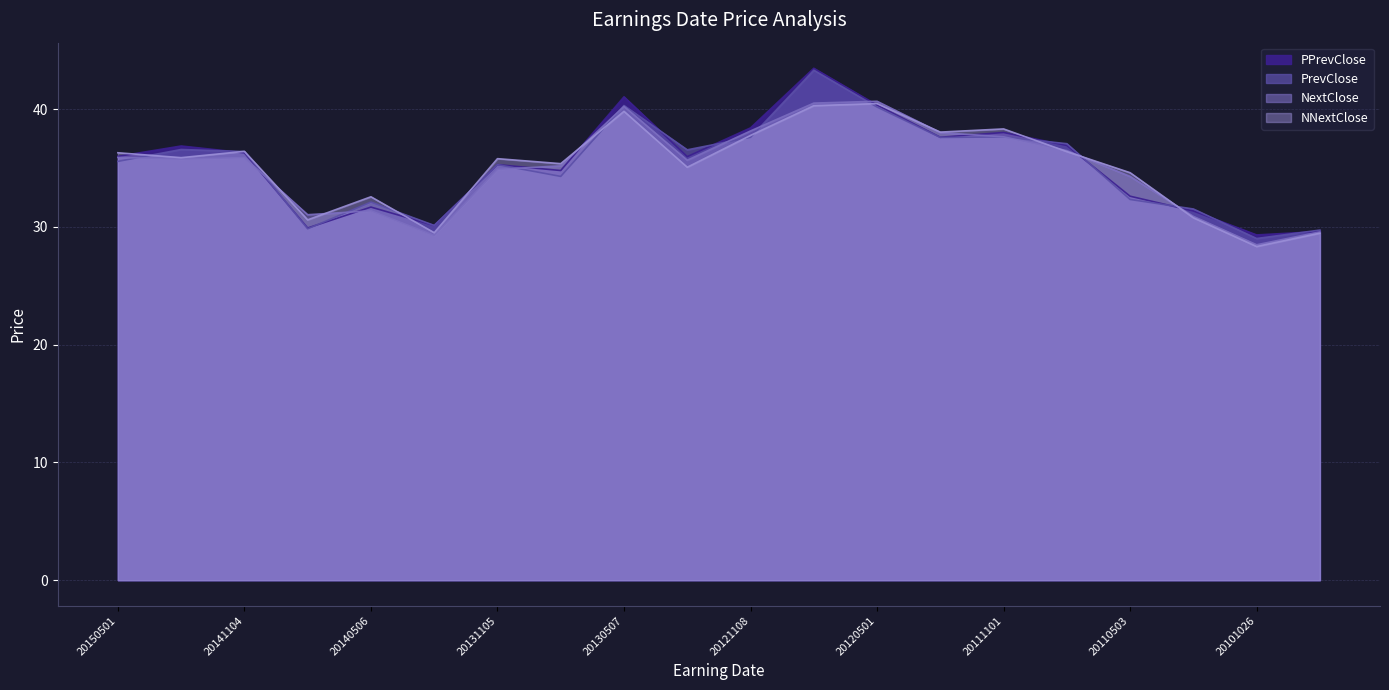

What is the sum of all PPrevClose values?

705.5